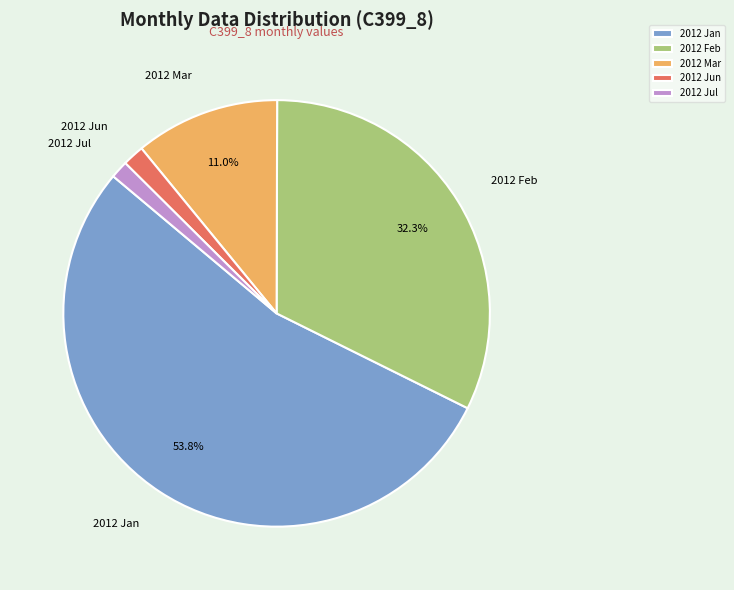

Between 2012 Jan and 2012 Feb, which is larger?

2012 Jan